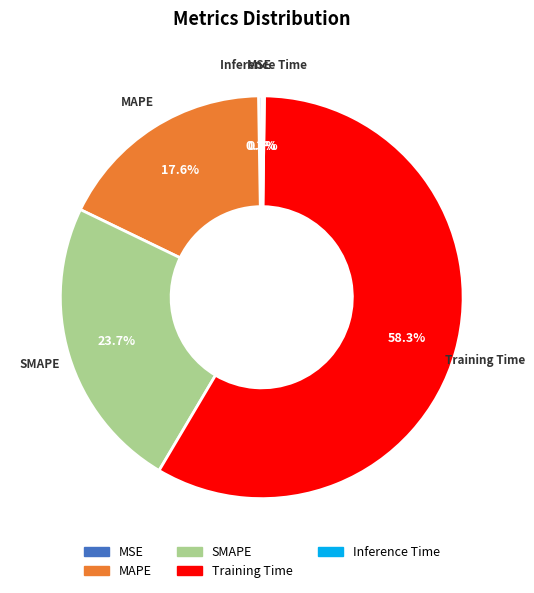

Does Training Time account for over 50% of the chart?

Yes